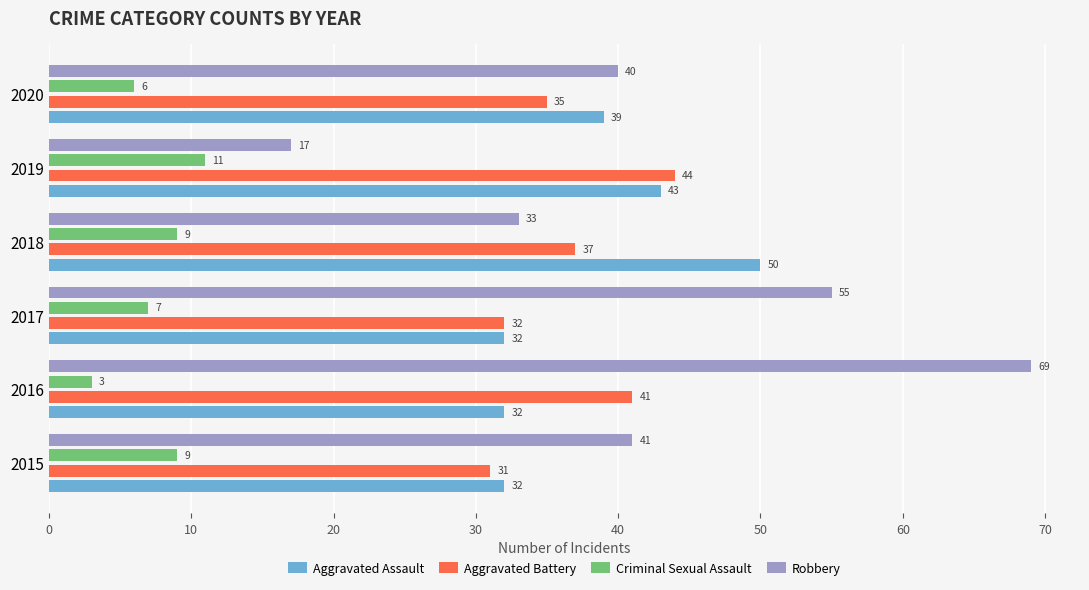

Which series has the largest range (max minus min)?

Robbery